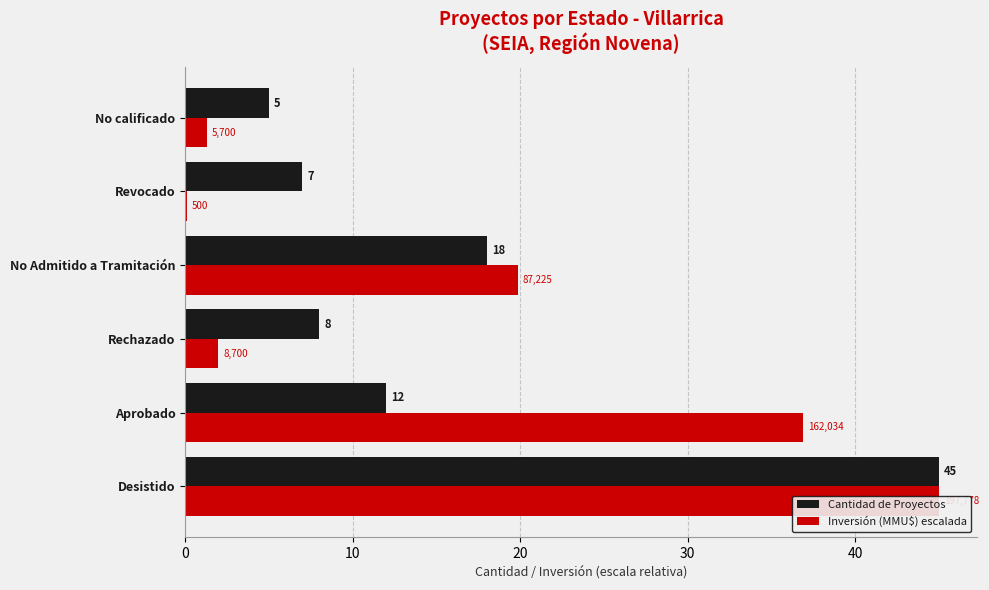

How many data points does each series have?

6